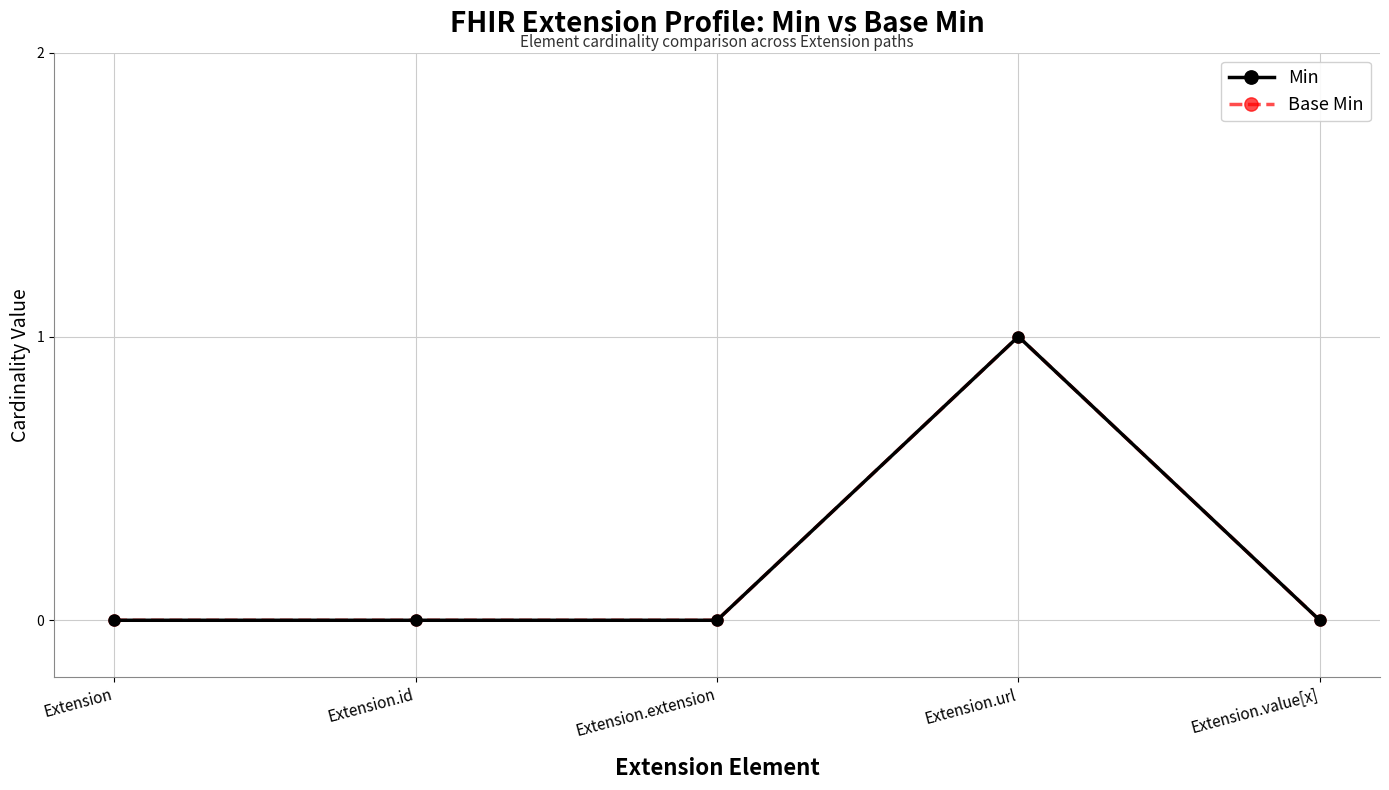

Does the chart have visible grid lines?

Yes